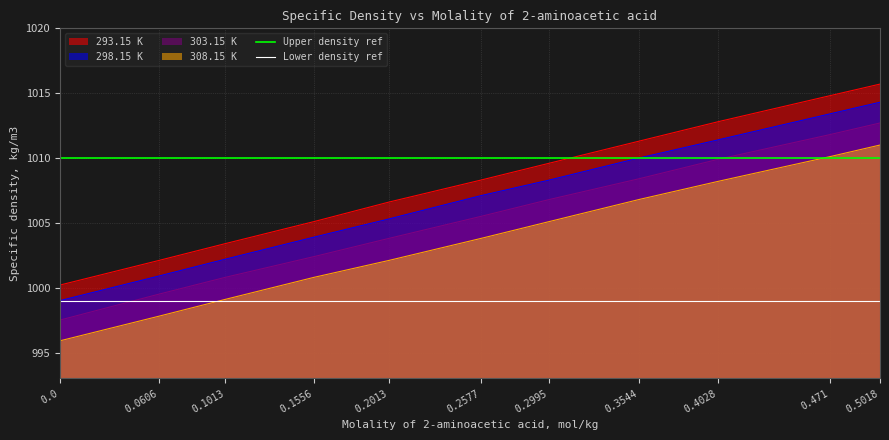

Does the chart display data point markers on the line(s)?

No